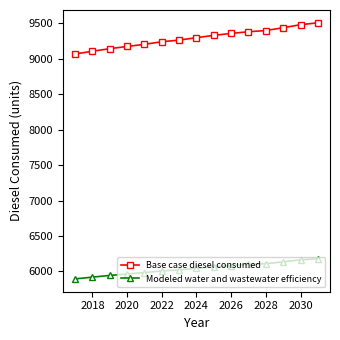

Which series has the largest total across all categories?

Base case diesel consumed